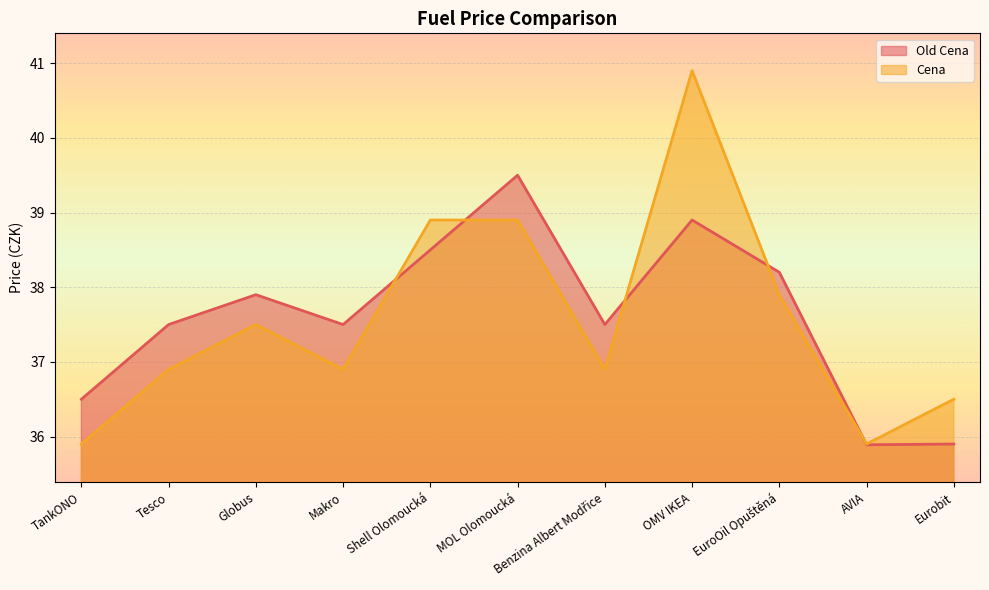

What is the label of the 4th point from the left?

Makro